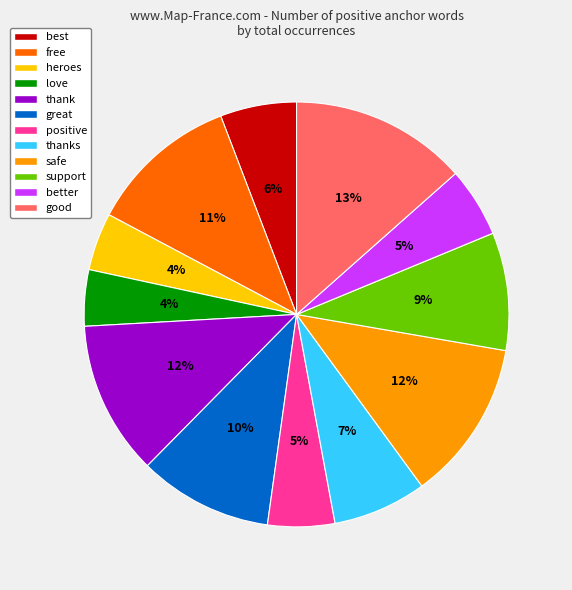

Do good and love together represent more than half of the pie?

No